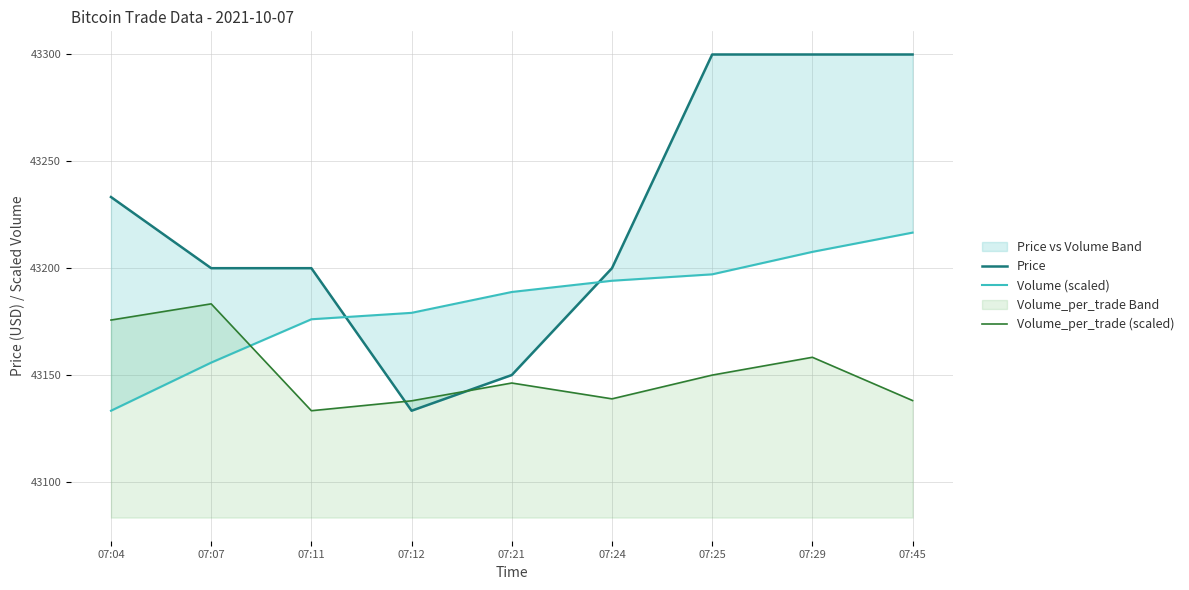

What is the lowest value of the Volume_per_trade (scaled) series?

43133.3